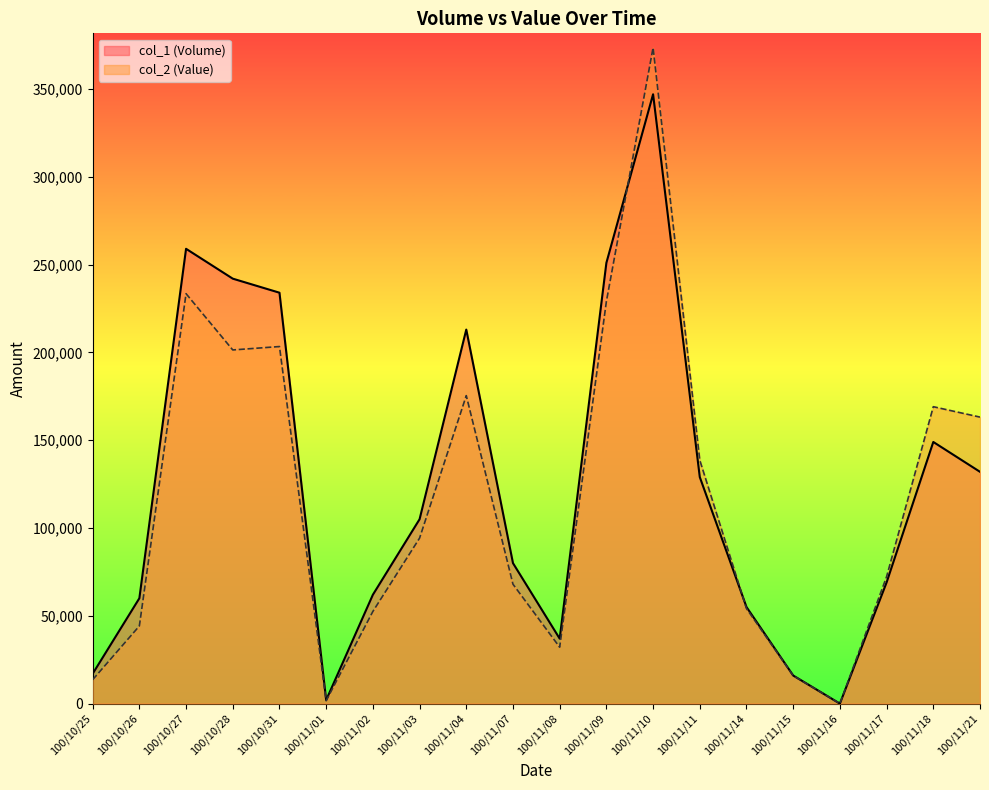

True or false: col_1 has a value of 347000 at 100/11/10.

True